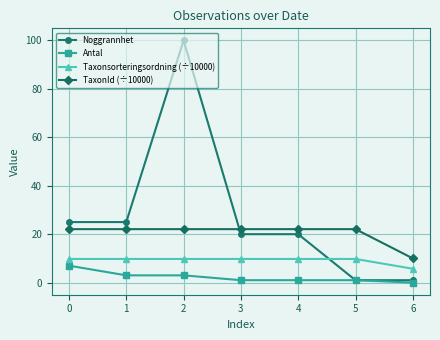

What is the spread (max minus min) of values at 6?

10.0